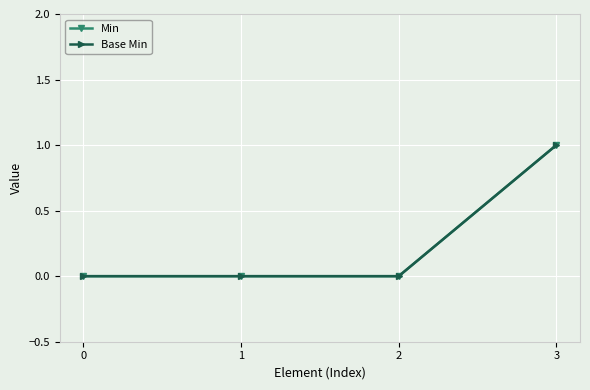

Which series has the widest spread of values?

Min